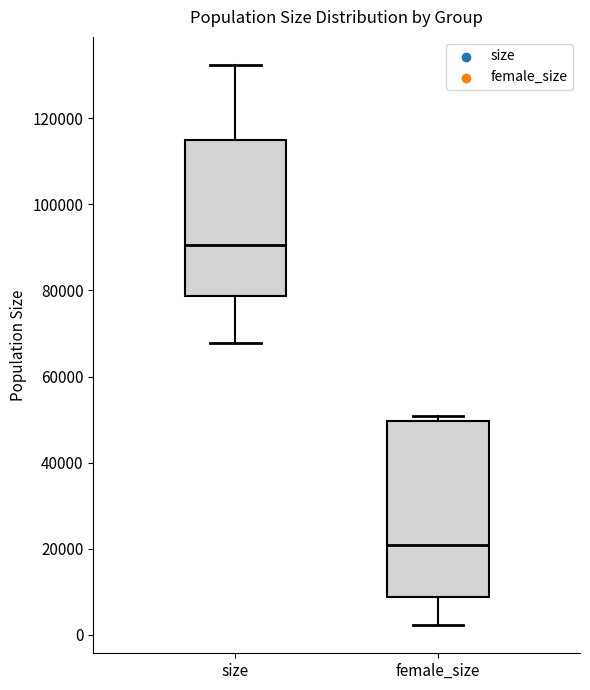

Which box's median line is the lowest?

female_size